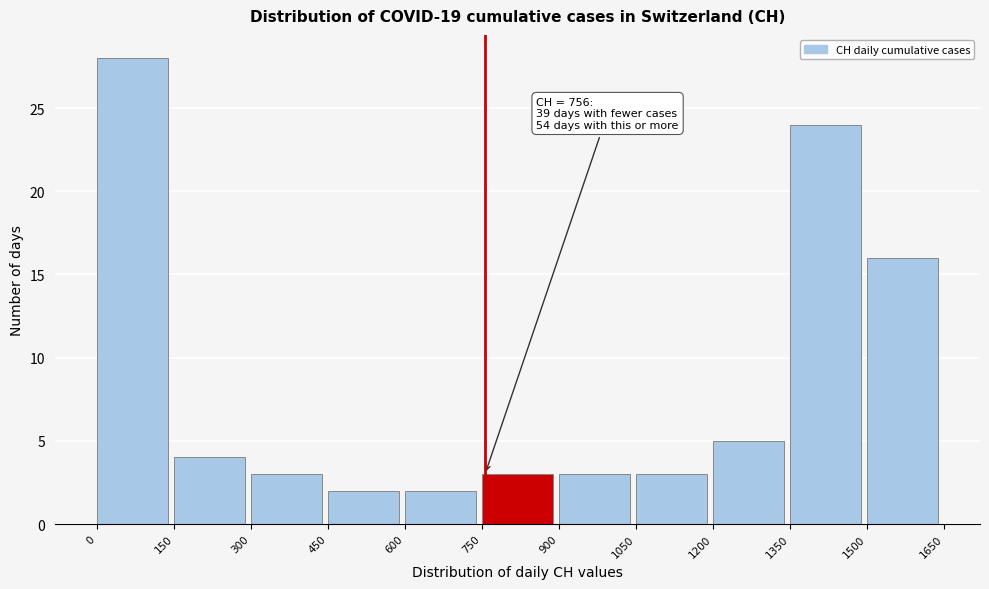

Which range on the x-axis has the tallest bar?

0 to 150